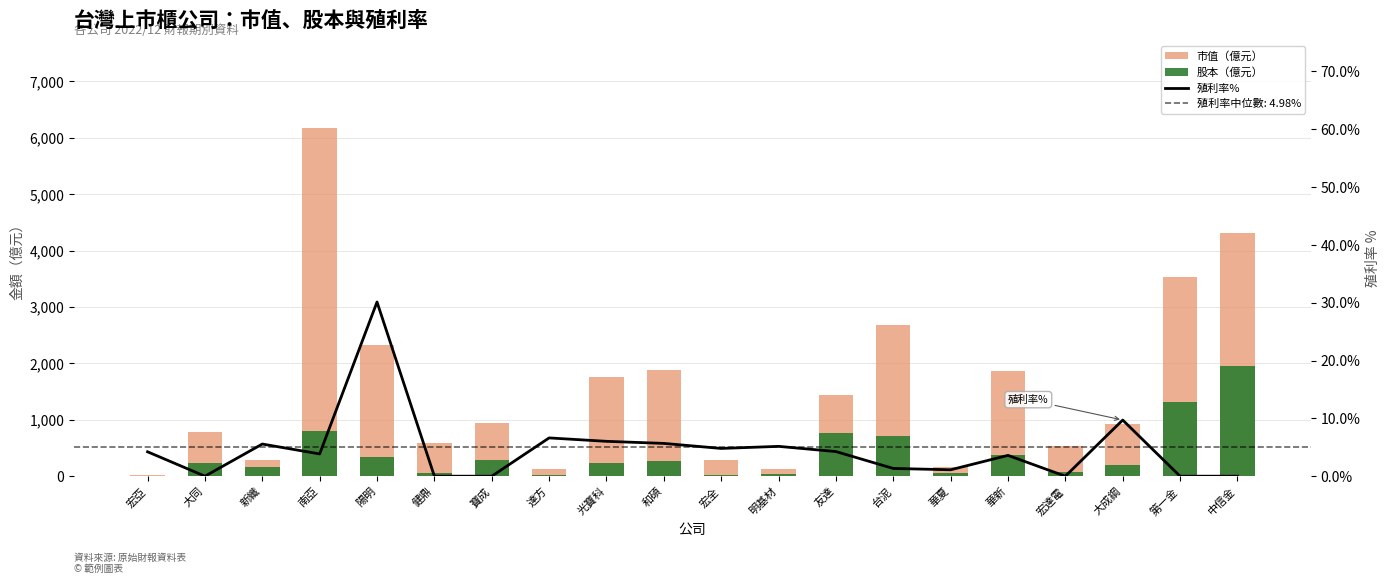

How many positive values does the 殖利率% series have?

14